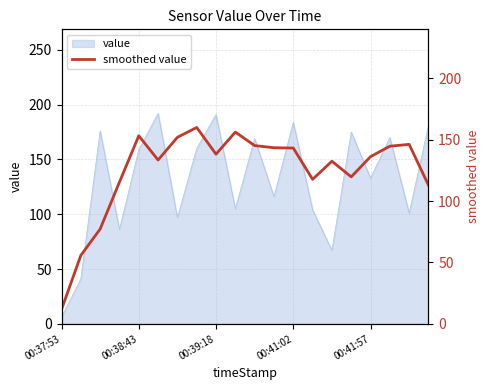

True or false: the data shows 156.2 at 9.

True